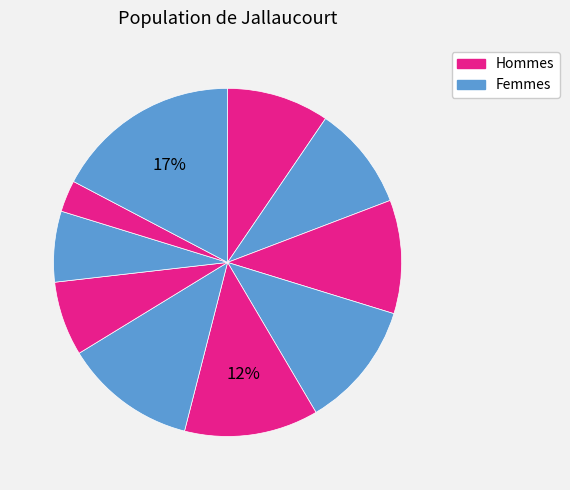

How many segments does this pie chart have?

10